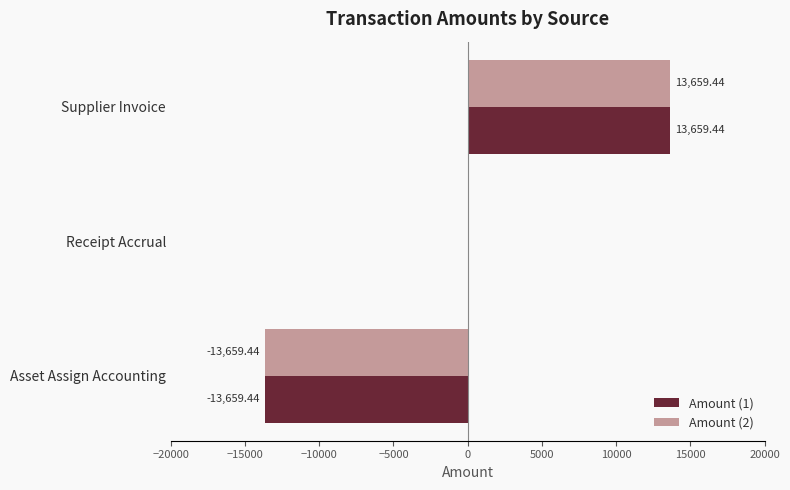

Which category has the highest value in the Amount (2) series?

Supplier Invoice